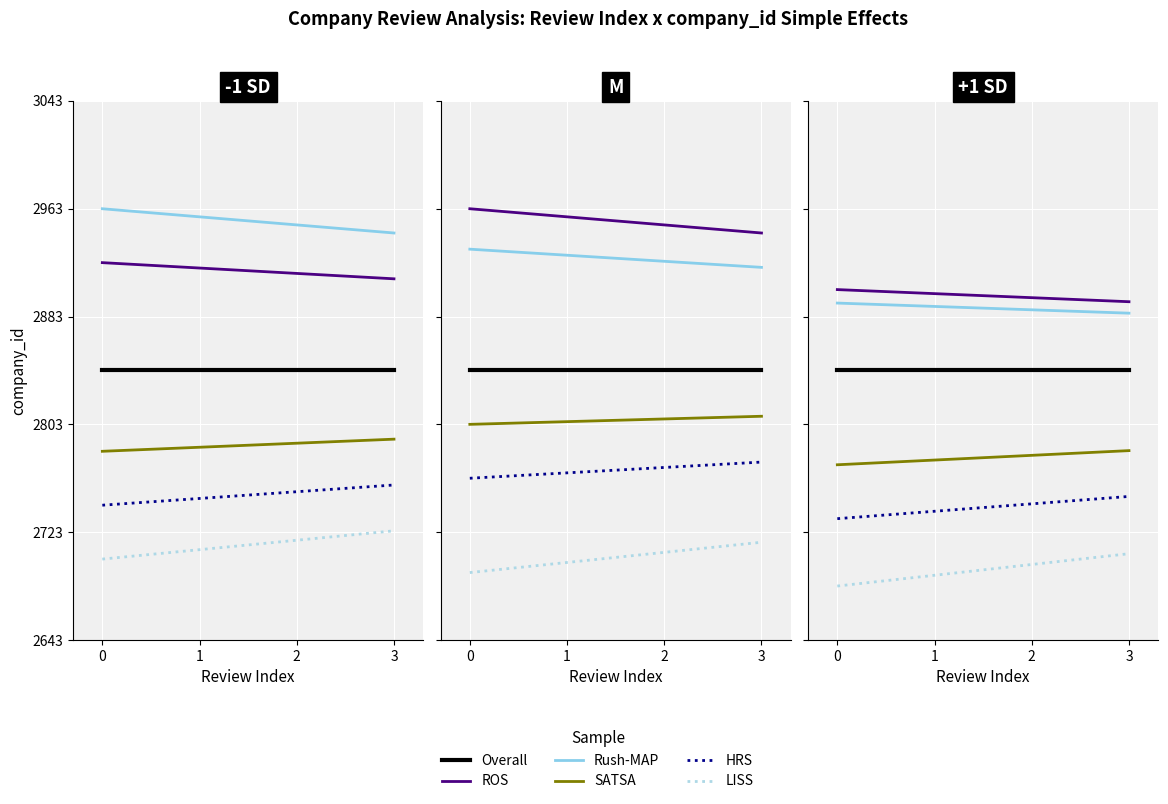

Does the chart display data point markers on the line(s)?

No